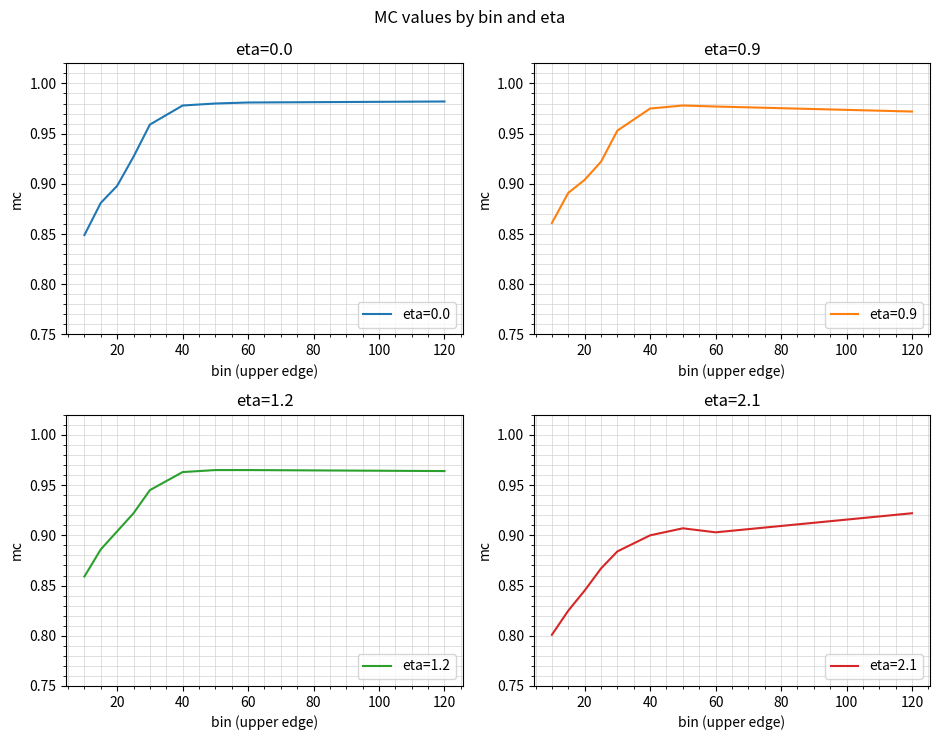

Reading left to right, extract all data points from this chart.

eta=0.0: 0.8	0.9	0.9	0.9	1.0	1.0	1.0	1.0	1.0
eta=0.9: 0.9	0.9	0.9	0.9	1.0	1.0	1.0	1.0	1.0
eta=1.2: 0.9	0.9	0.9	0.9	0.9	1.0	1.0	1.0	1.0
eta=2.1: 0.8	0.8	0.8	0.9	0.9	0.9	0.9	0.9	0.9